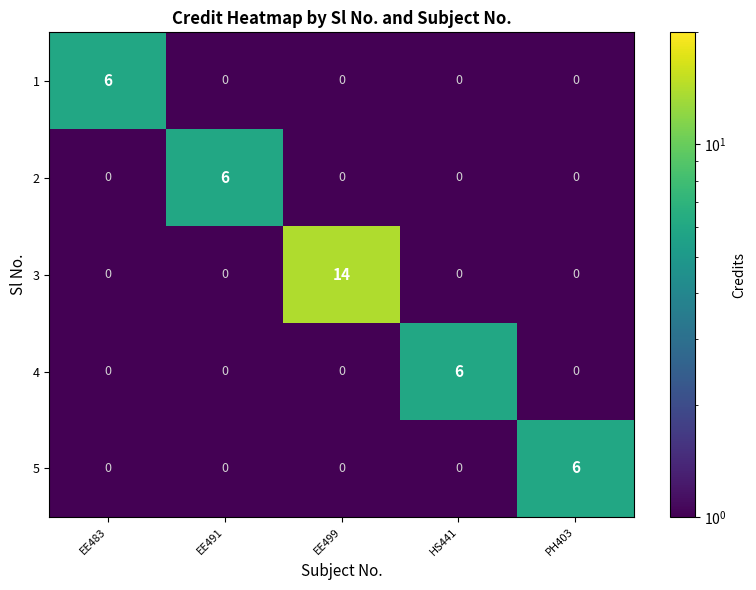

The value of 2 at EE491 is 3. True or false?

False